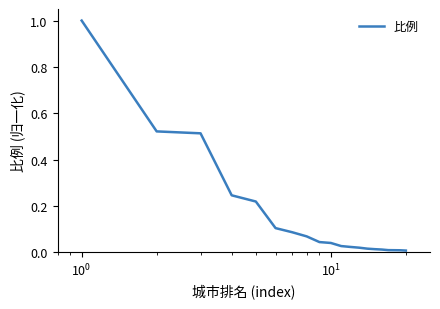

What is the difference between the maximum and minimum values?

1.0